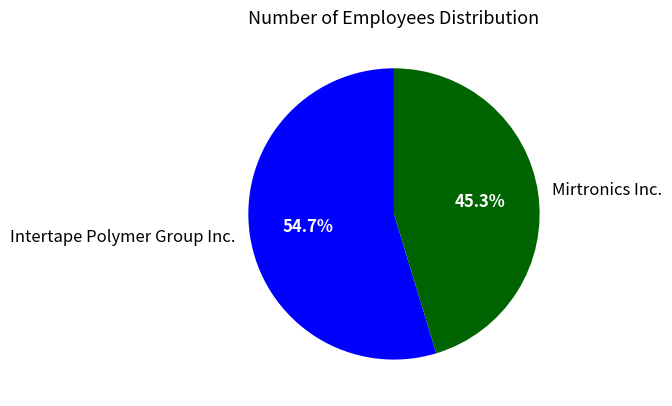

How many slices are in this pie chart?

2